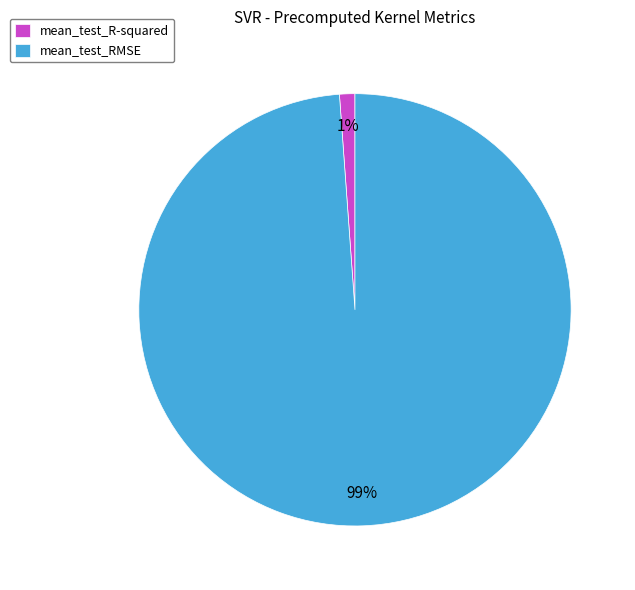

How many slices are in this pie chart?

2